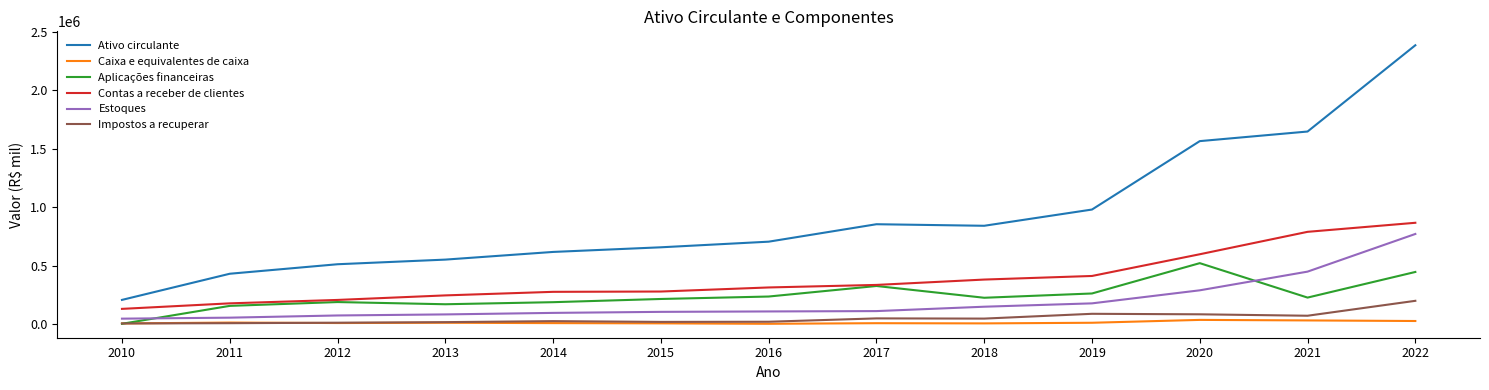

Is the value of Aplicações financeiras at 2018 greater than the value of Impostos a recuperar at 2016?

Yes